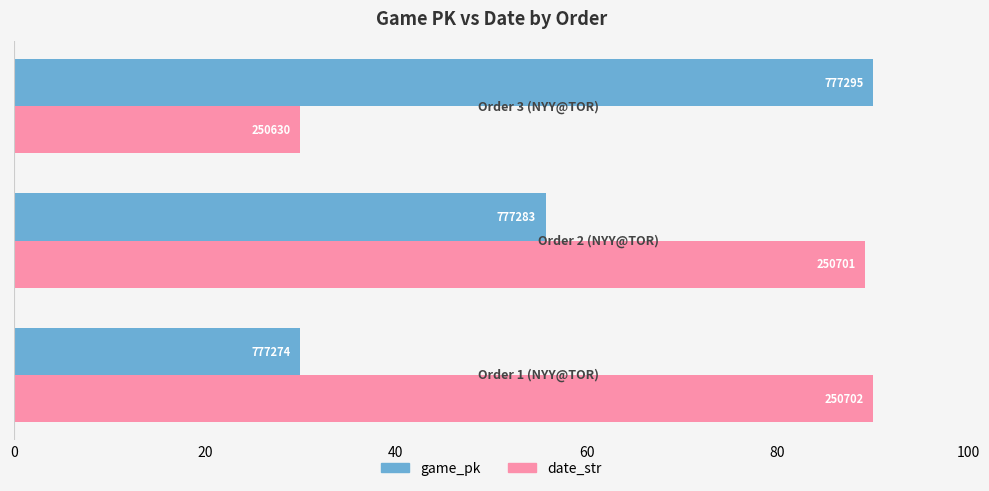

Which series has the largest total across all categories?

date_str